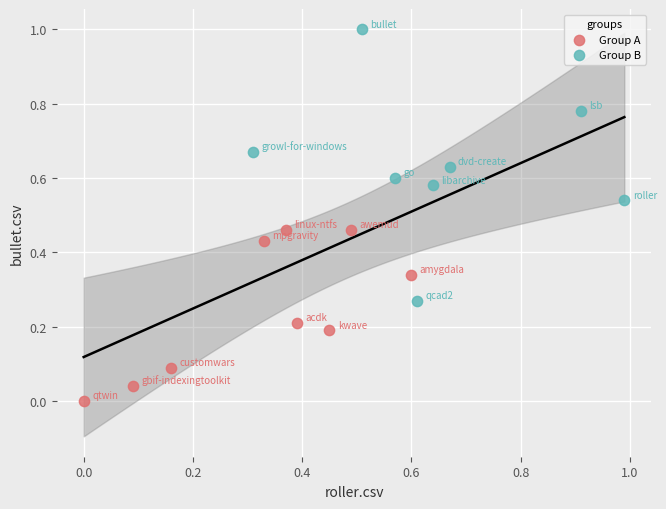

What are all the series names shown in the legend?

Group A, Group B